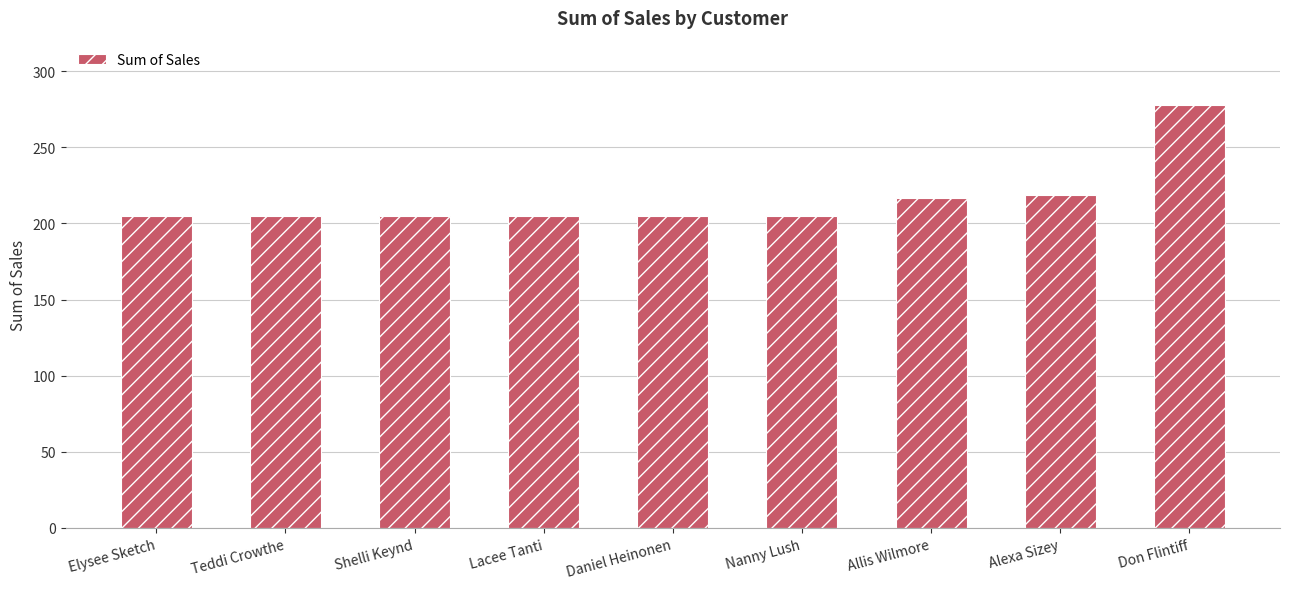

What is the difference between the maximum and minimum values?

73.1